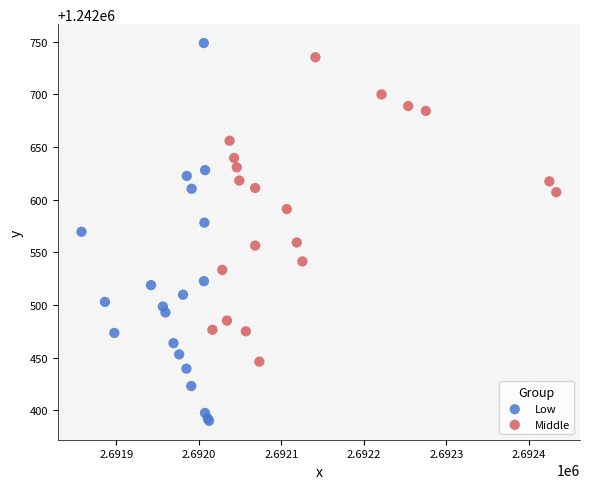

Which series reaches the minimum Y coordinate?

Low